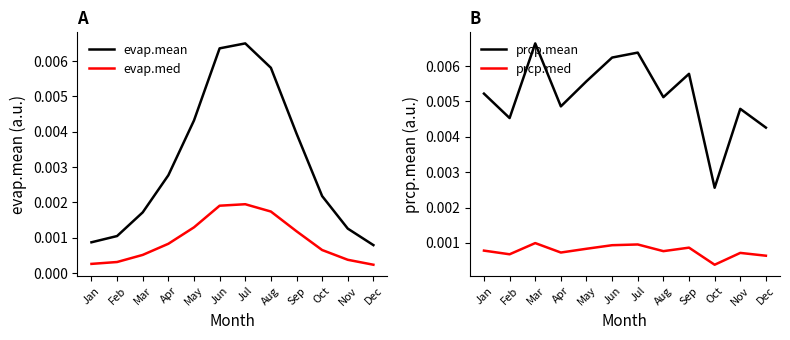

How many categories are shown in the chart?

12